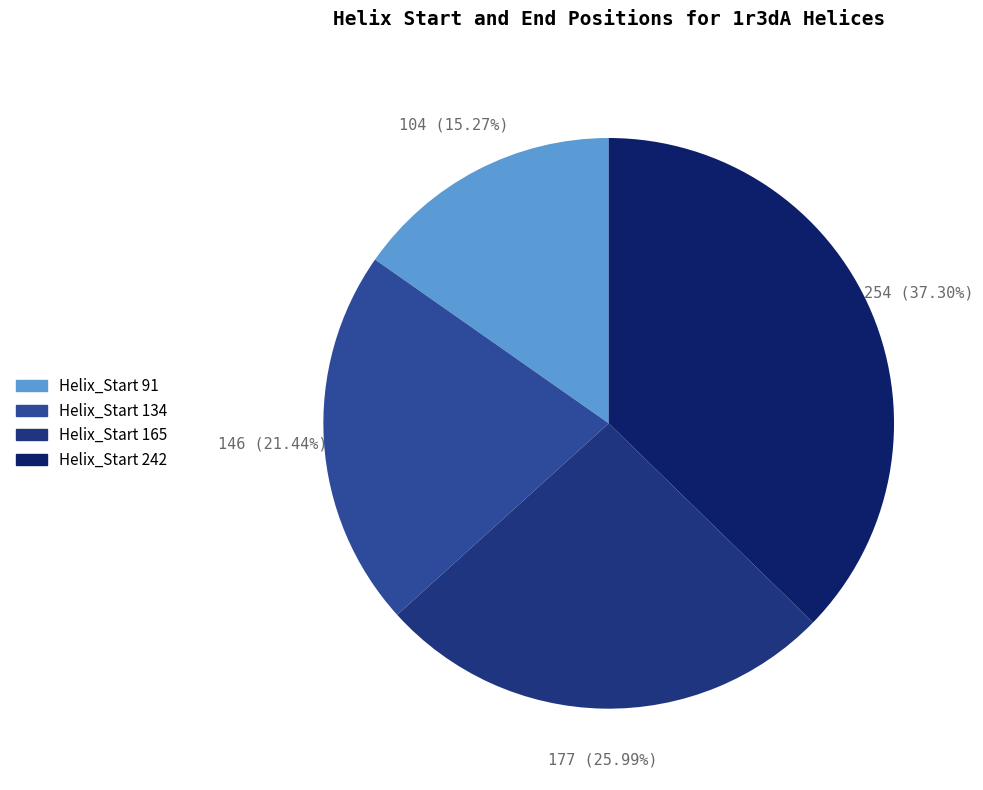

How many slices are in this pie chart?

4